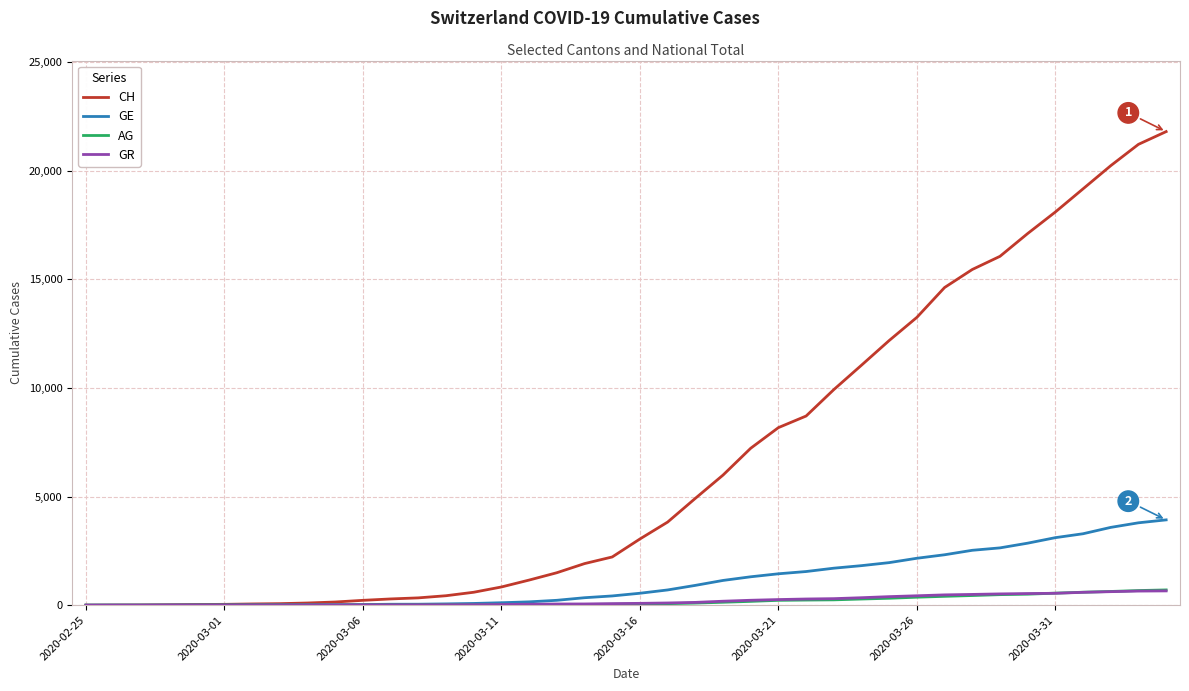

What is the greatest value displayed?

21808